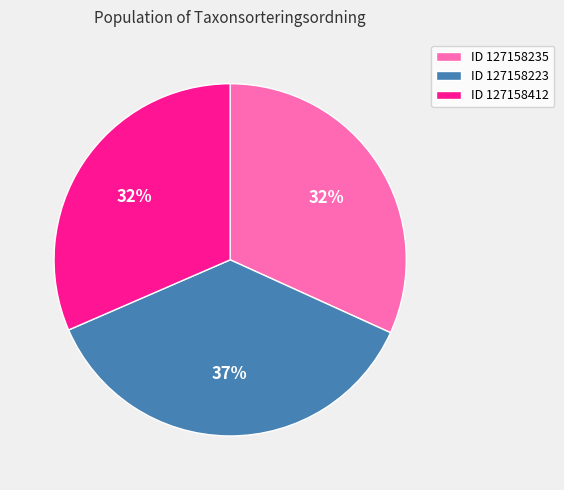

To the nearest percent, what is the combined percentage of ID 127158235 and ID 127158412?

63%